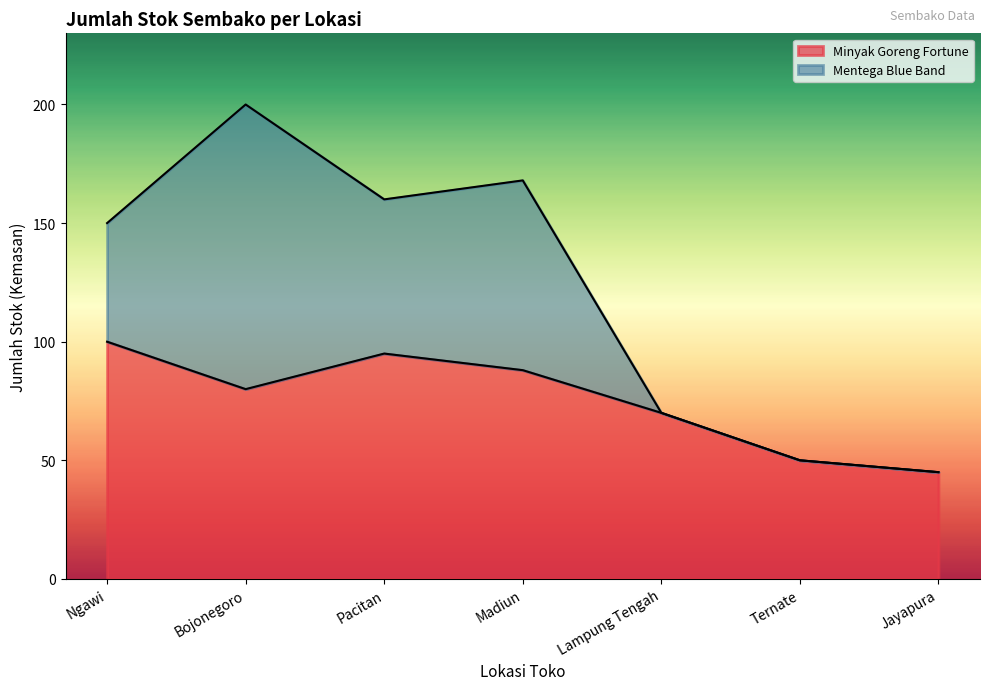

What is the difference between the second highest and second lowest values?

45